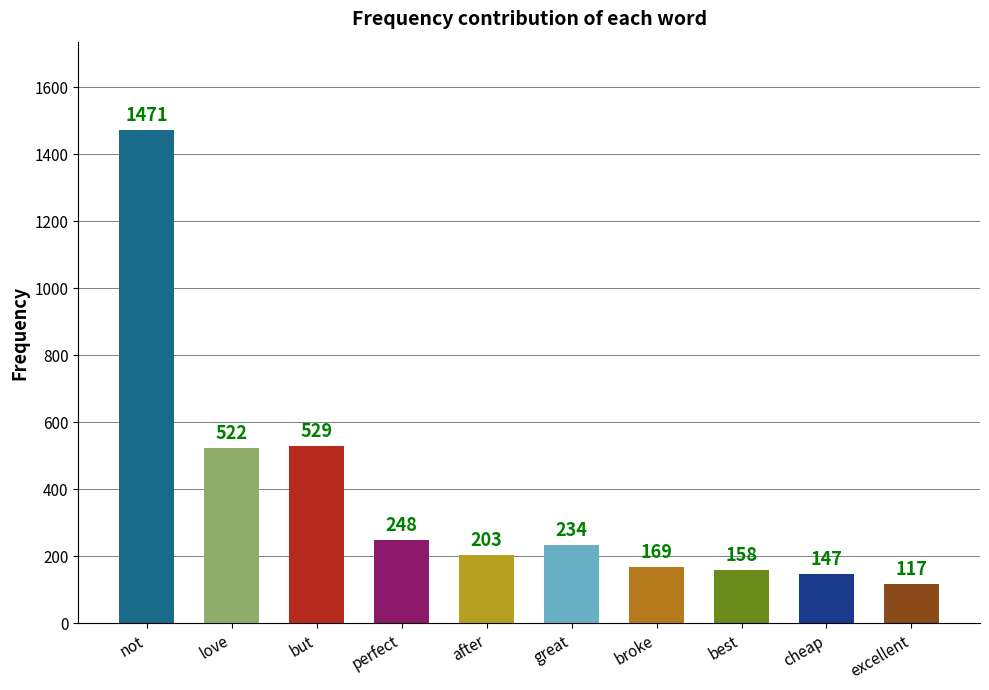

Reading left to right, extract all data points from this chart.

not=1471	love=522	but=529	perfect=248	after=203	great=234	broke=169	best=158	cheap=147	excellent=117